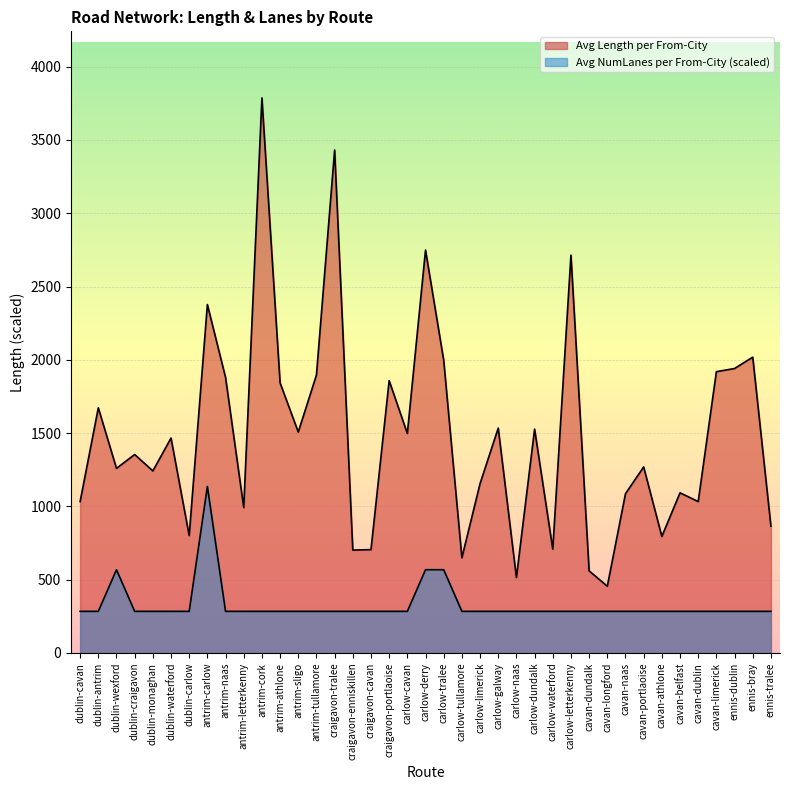

What is the average value of the Avg NumLanes per From-City series?

327.7